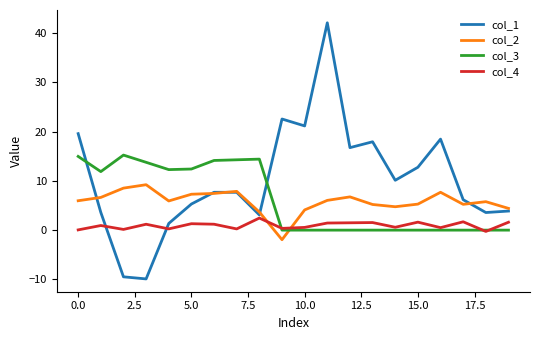

What is the highest value of the col_2 series?

9.2